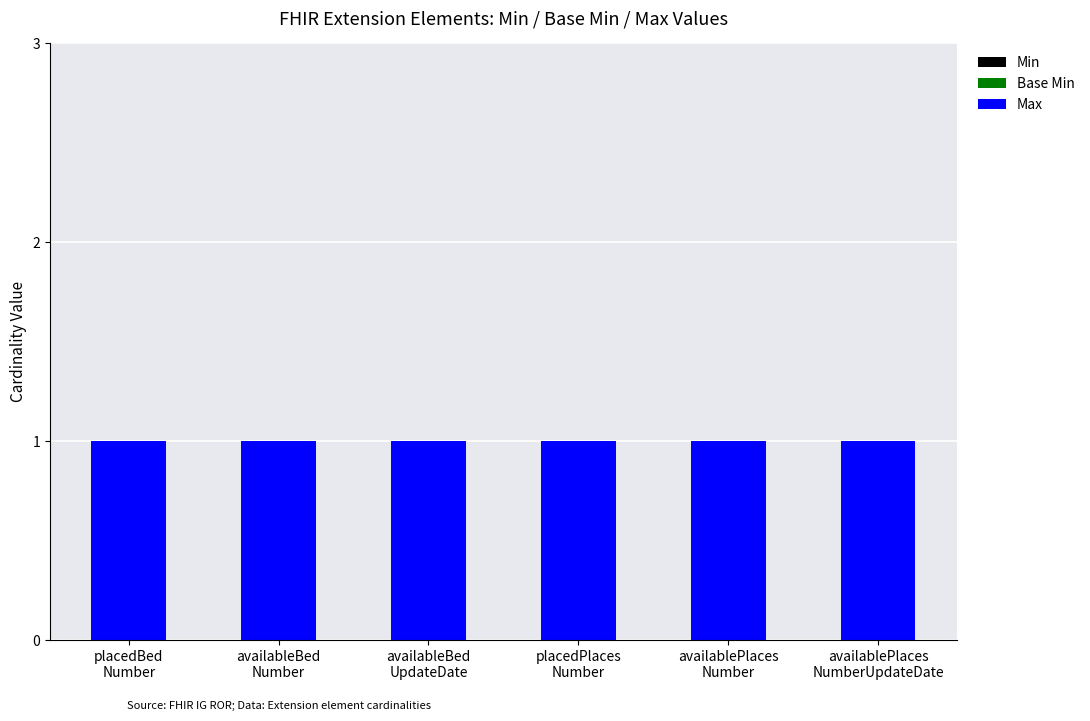

At which label does Max reach its minimum?

placedBed
Number